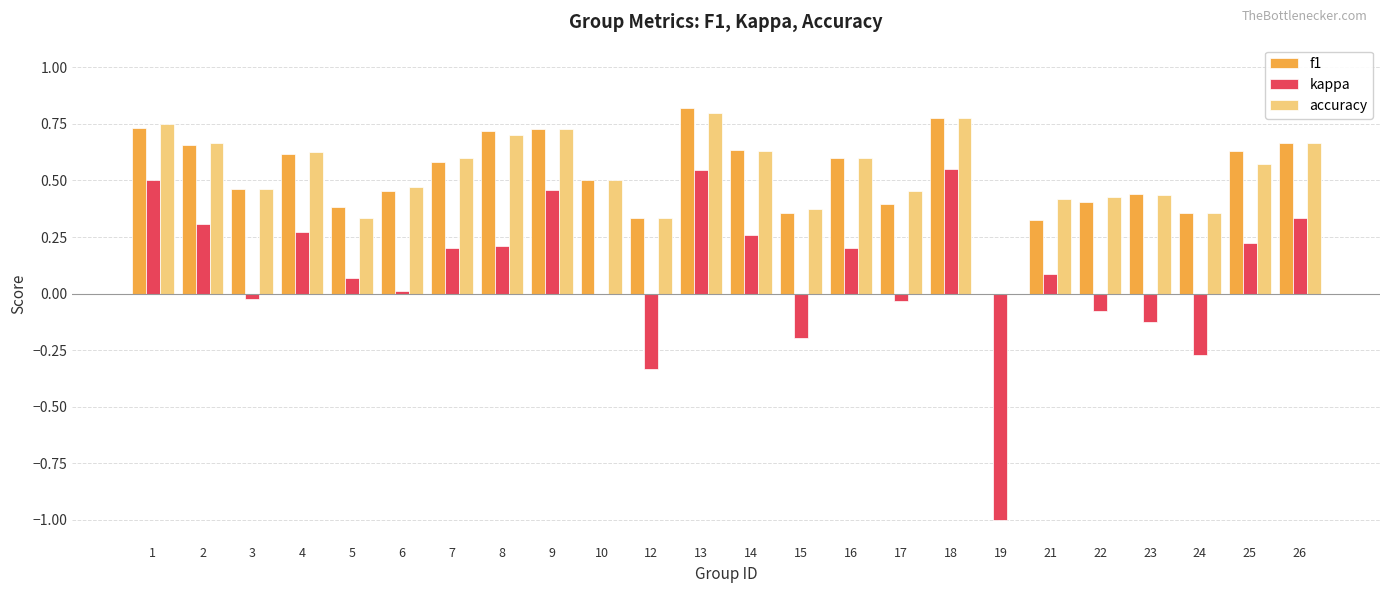

What is the total value across all series at 9?

1.9